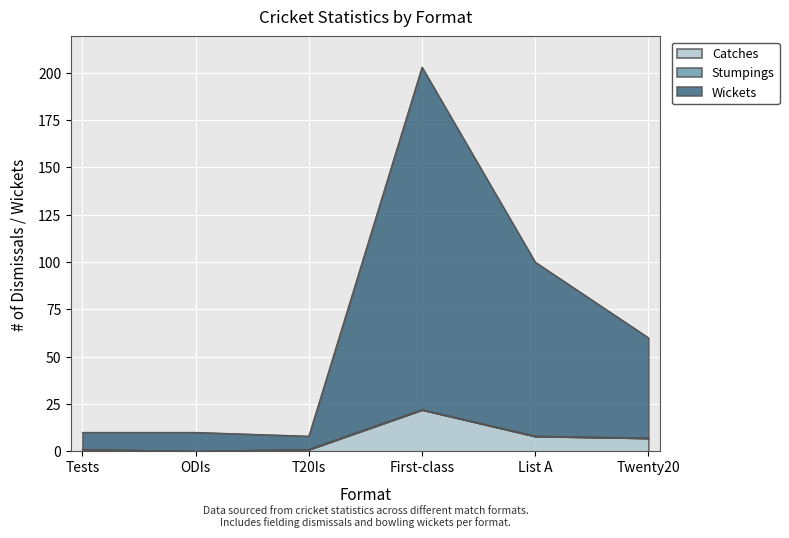

True or false: Wickets and Catches cross at least once.

False